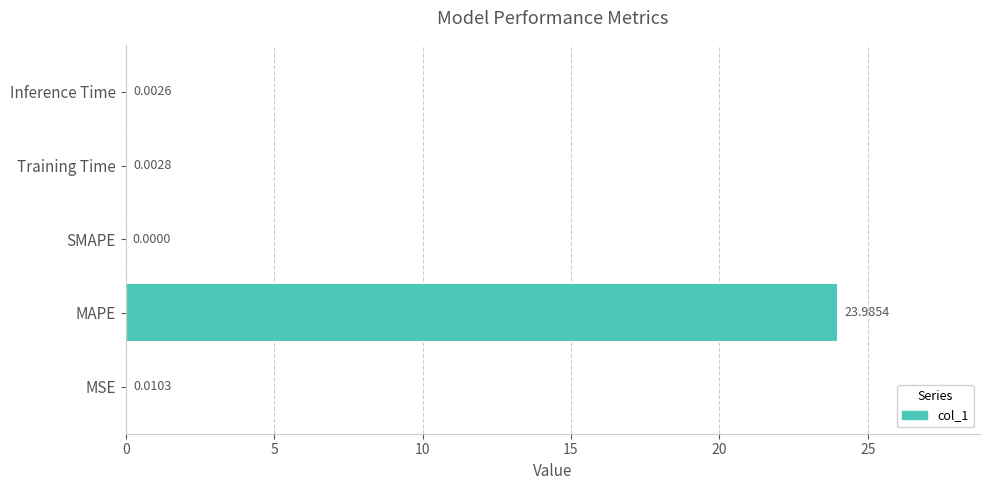

Count the number of categories in the chart.

5